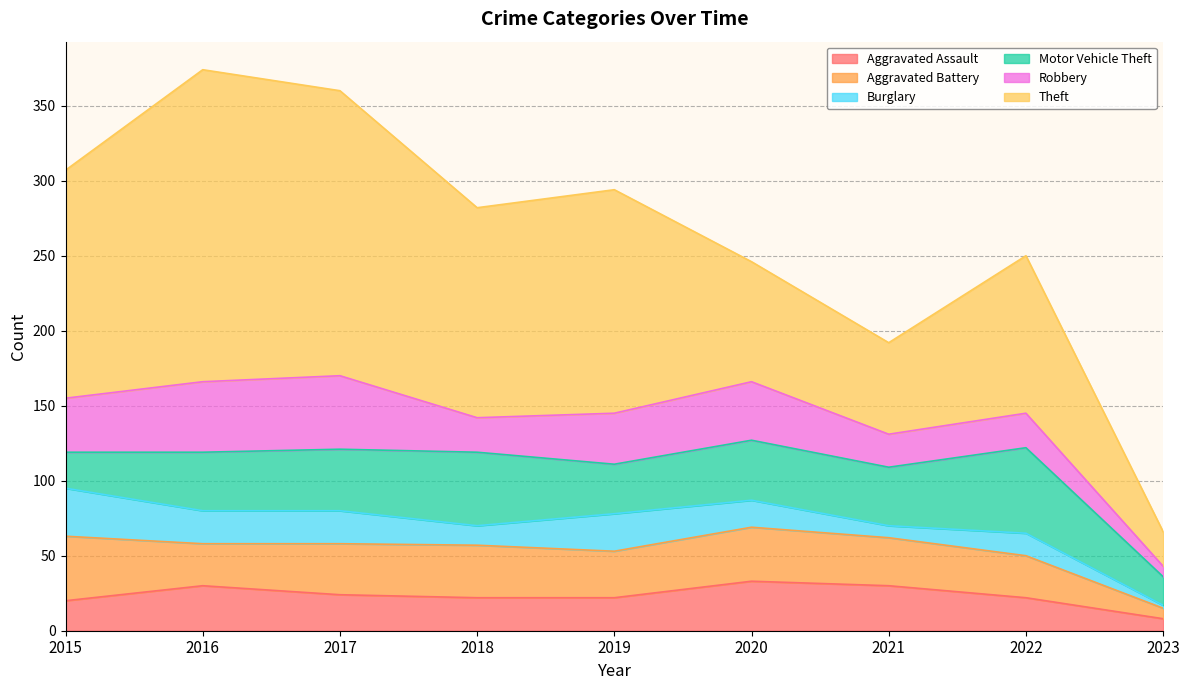

What value does the Motor Vehicle Theft series have at 2017, to the nearest 10?

40